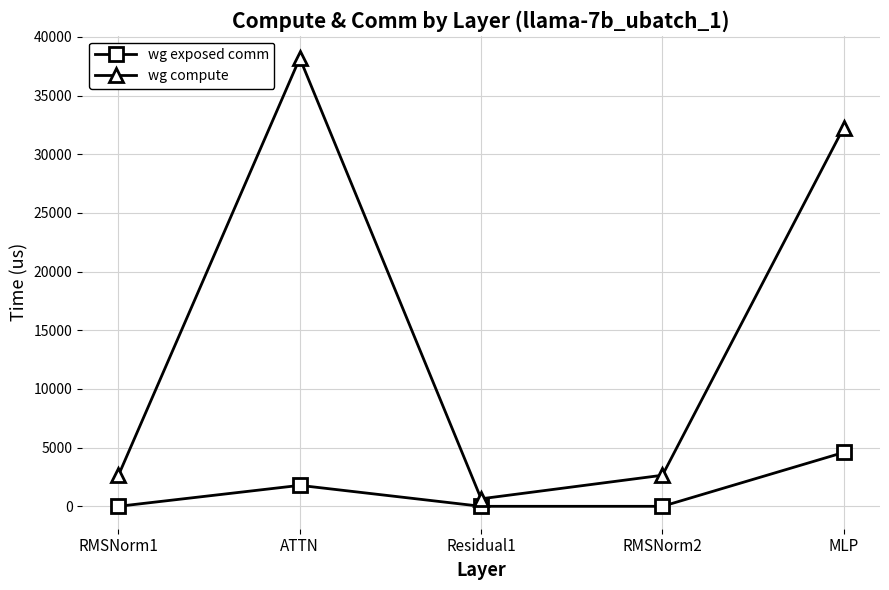

How many categories are shown in the chart?

5